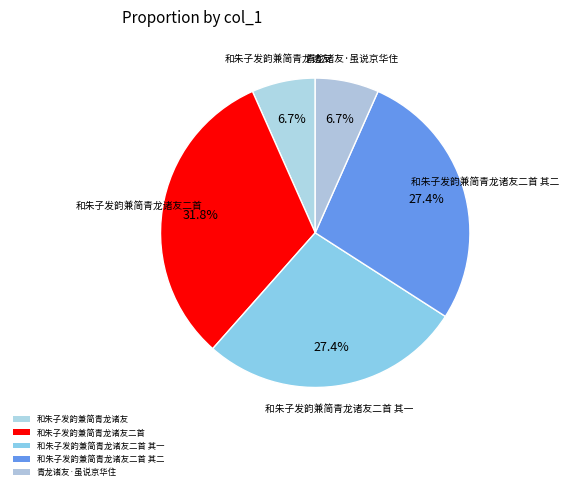

Count the number of slices in the pie.

5